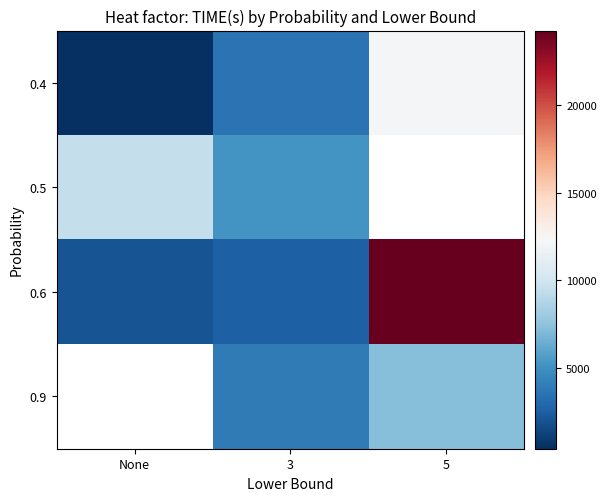

What is the average value of the 0.4 series?

5330.4